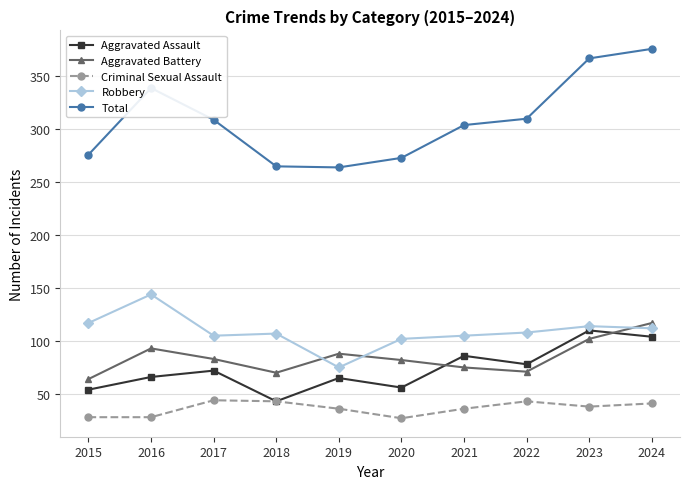

How many values in the Criminal Sexual Assault series are below 38?

5